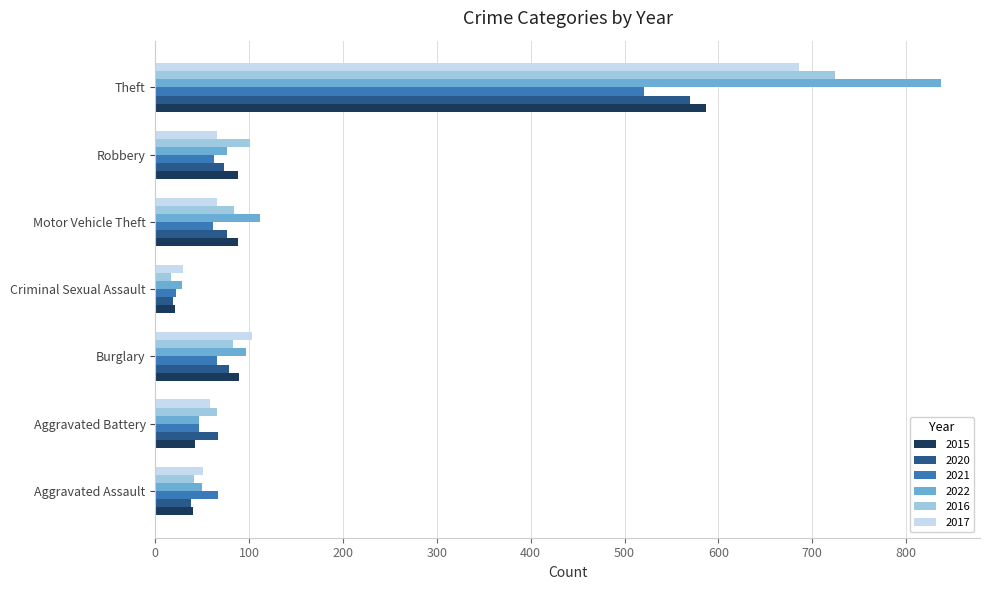

What is the difference between the maximum and minimum values in the 2021 series?

499